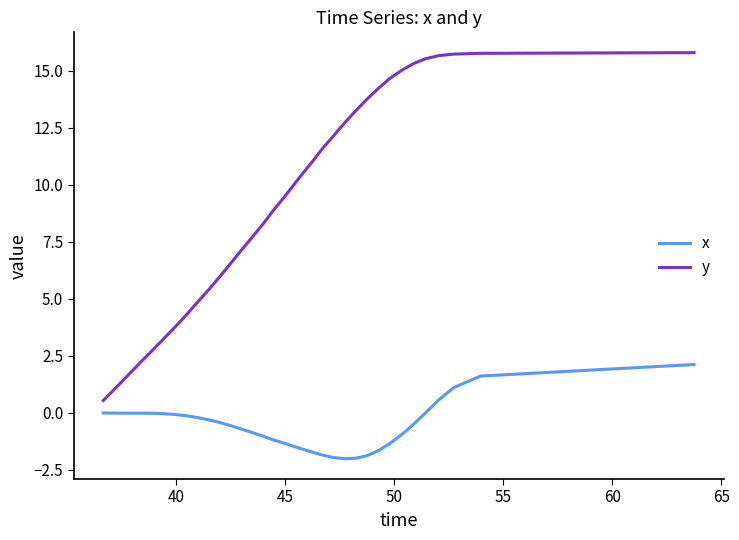

List the series in order of their peak value, lowest first.

x, y